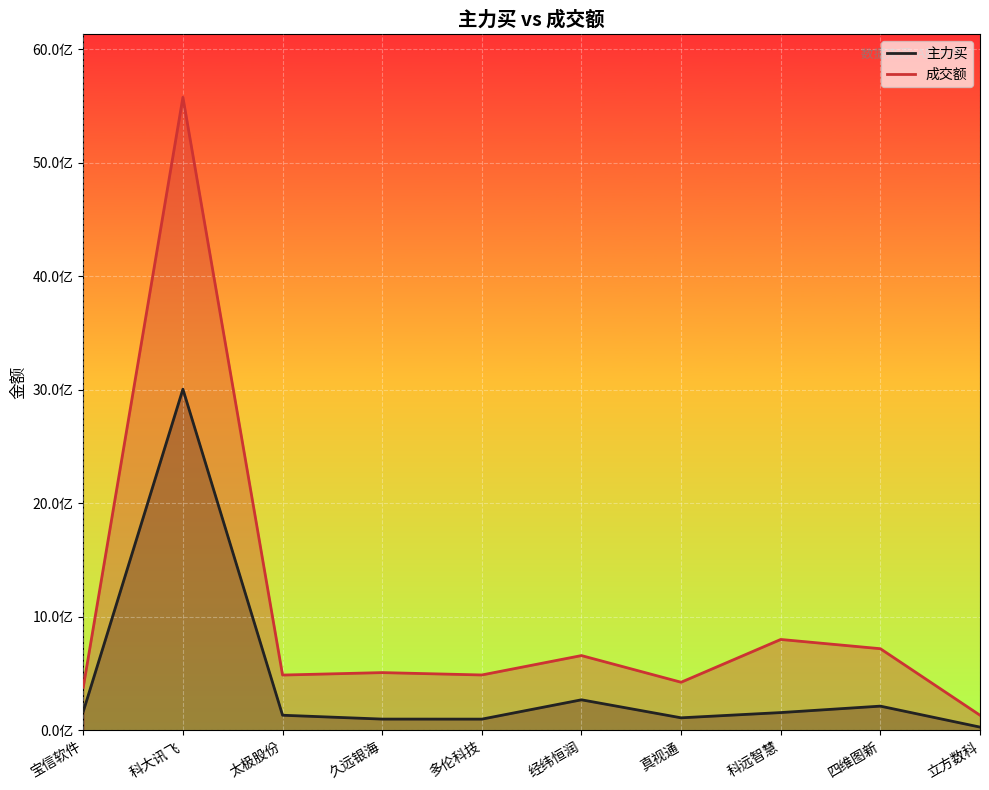

True or false: 成交额 and 主力买 cross at least once.

False